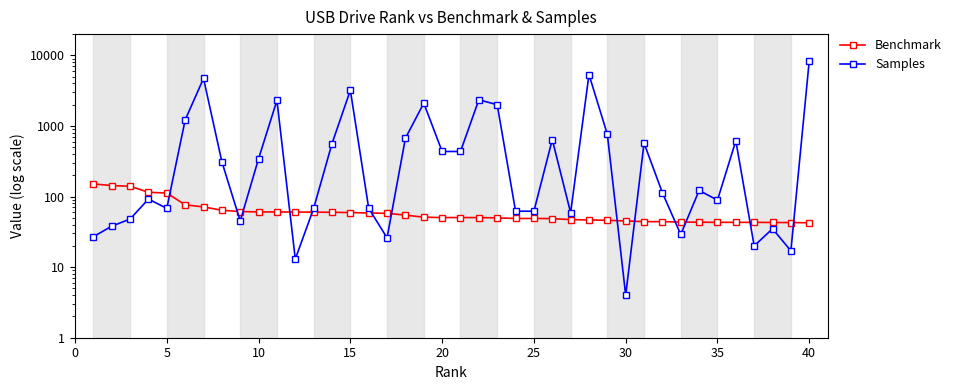

At which label does Benchmark reach its minimum?

40